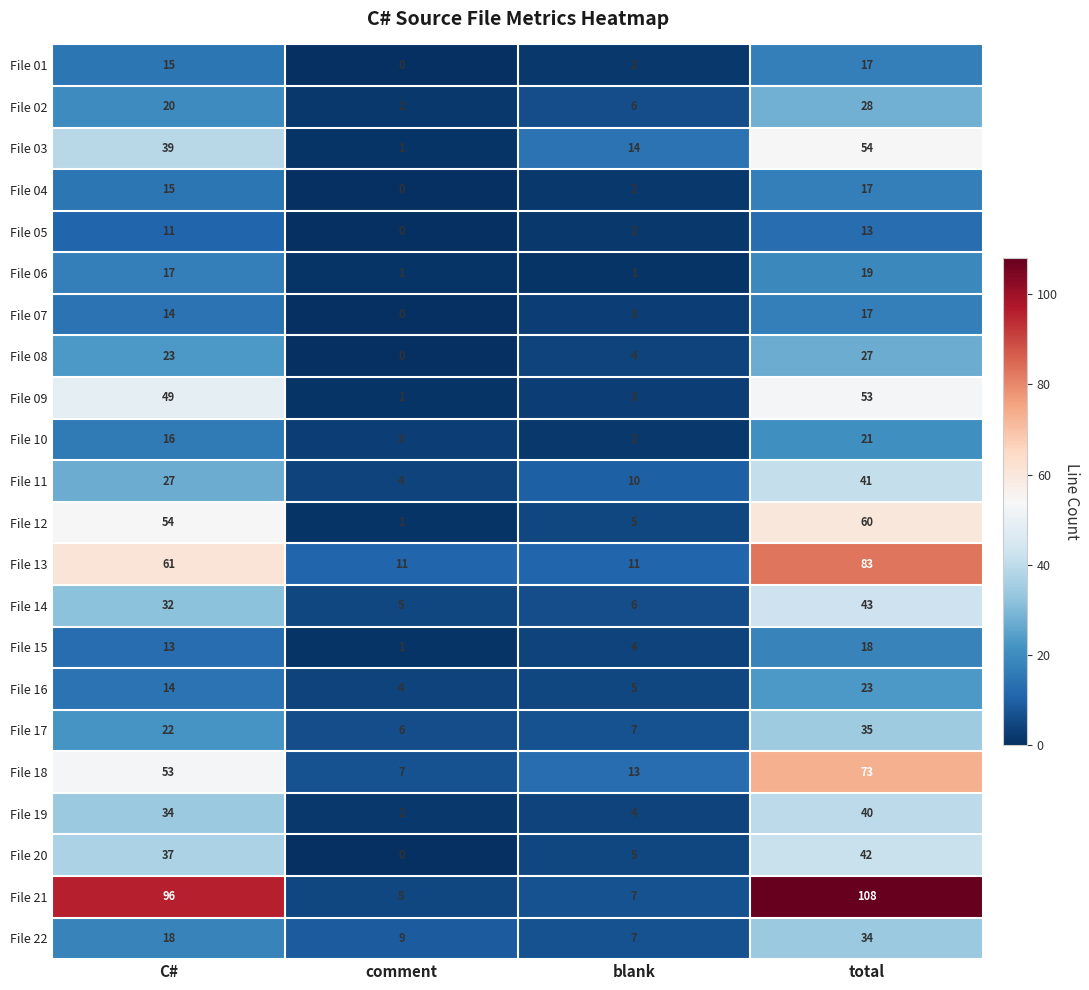

What is the difference between the maximum and minimum values in the File 04 series?

17